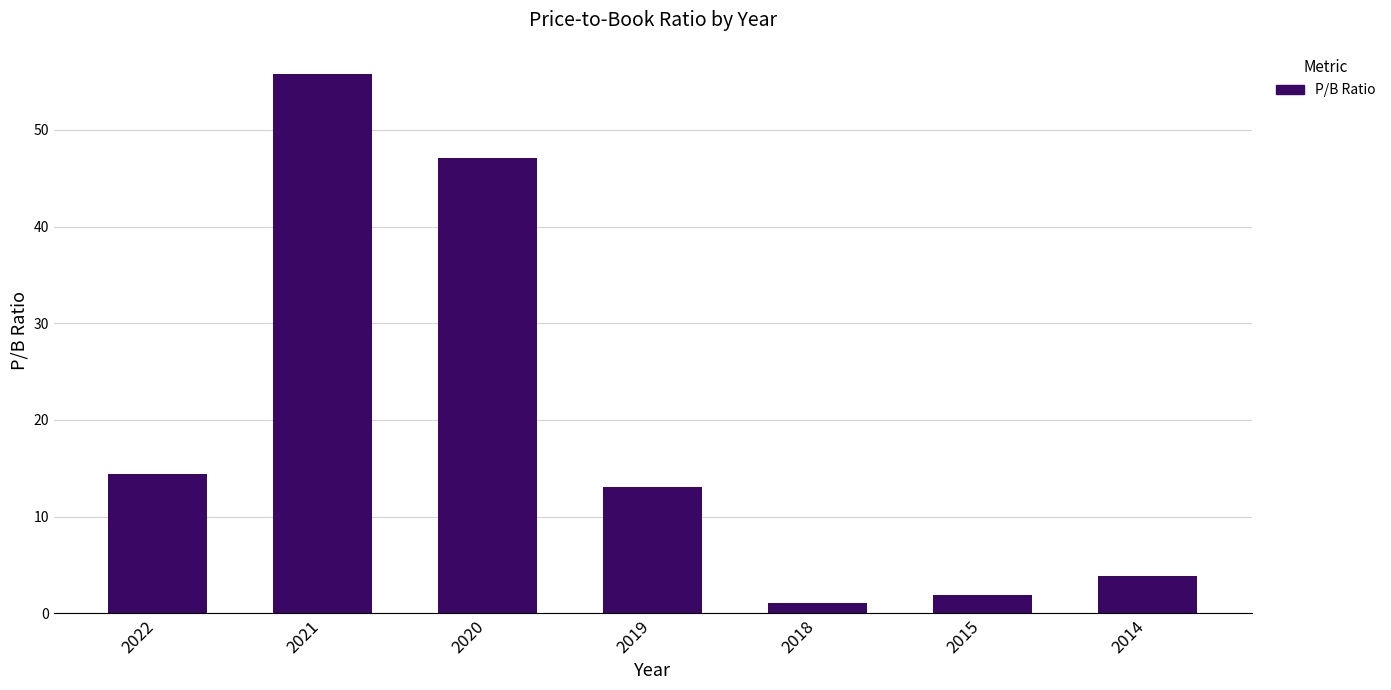

Where is the data nearest to the value 28?

2022